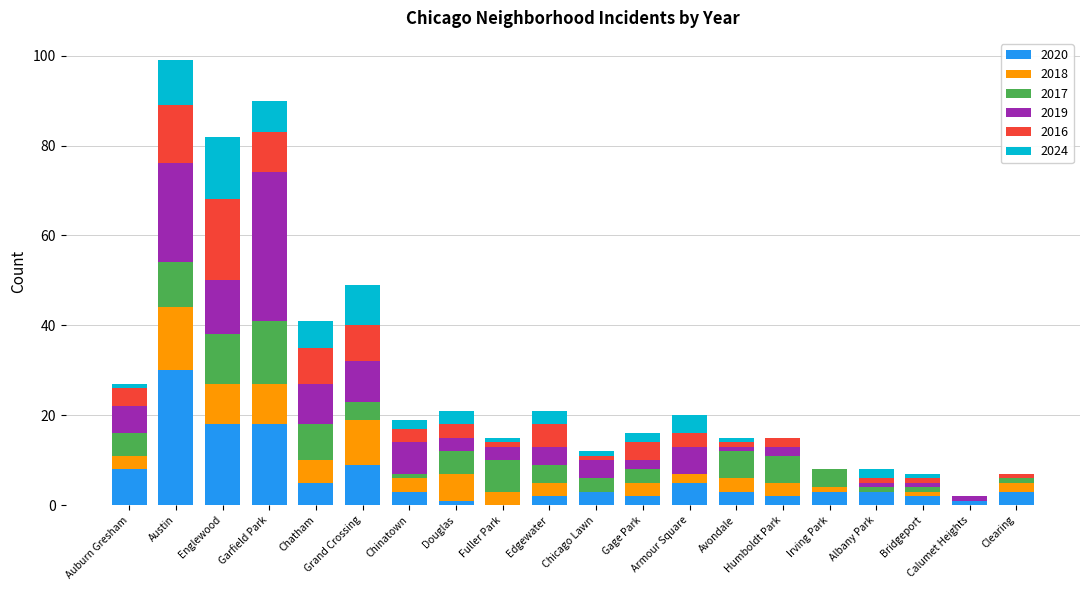

What is the maximum value for 2020?

30